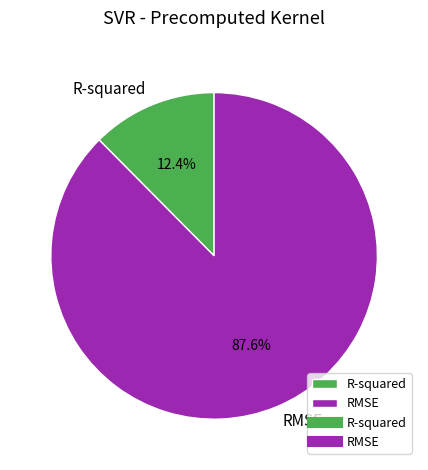

Which slice represents more than half of the pie?

RMSE